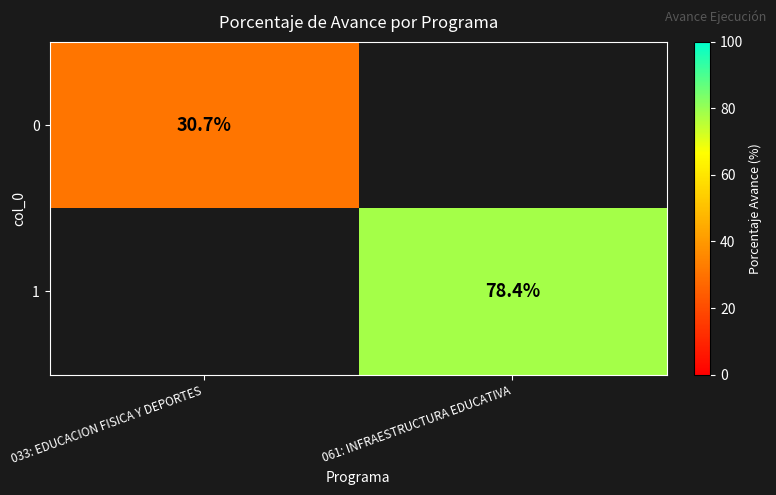

Is it true that 0 equals 30.7 at 033: EDUCACION FISICA Y DEPORTES?

True